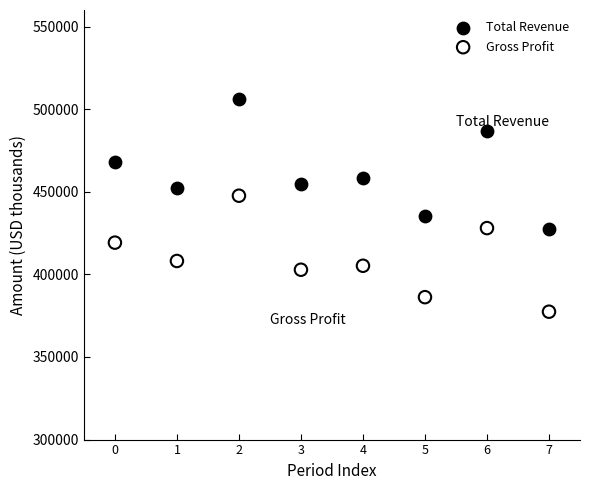

What are all the series names shown in the legend?

Total Revenue, Gross Profit